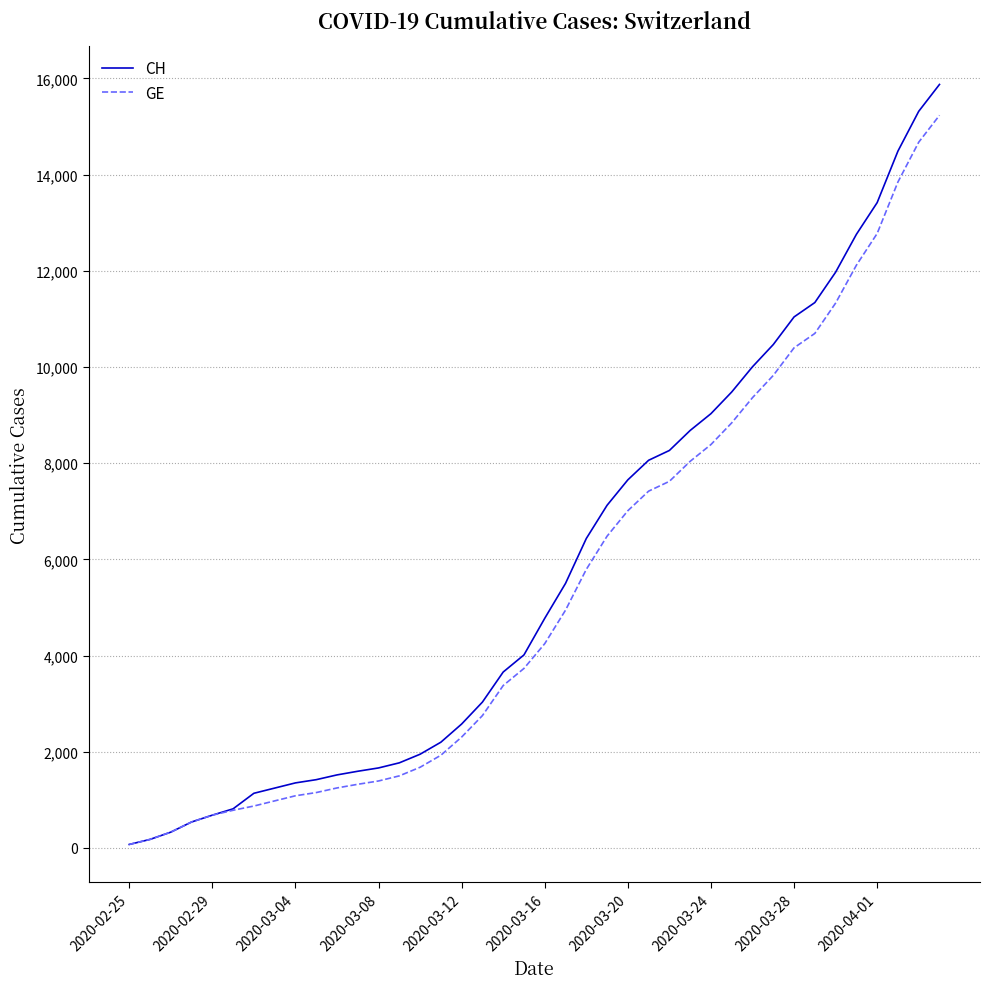

Which series has the largest range (max minus min)?

CH